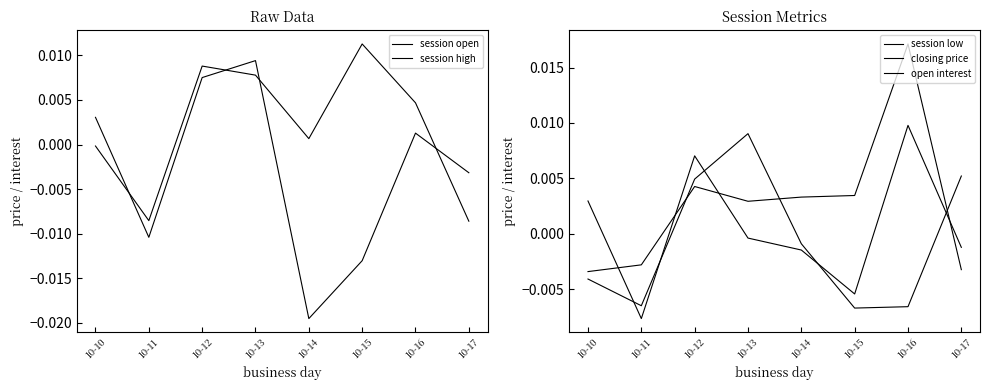

Is the value of session open at 10-17 greater than the value of session low at 10-13?

No